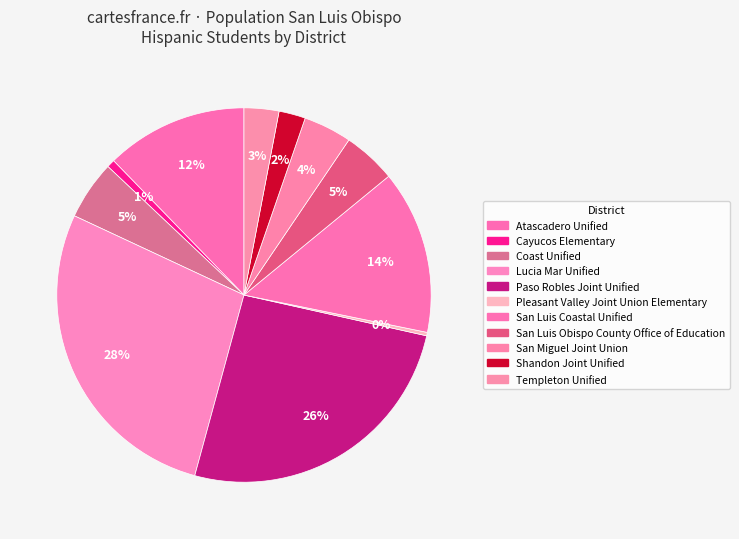

Does Cayucos Elementary represent more than half of the total?

No